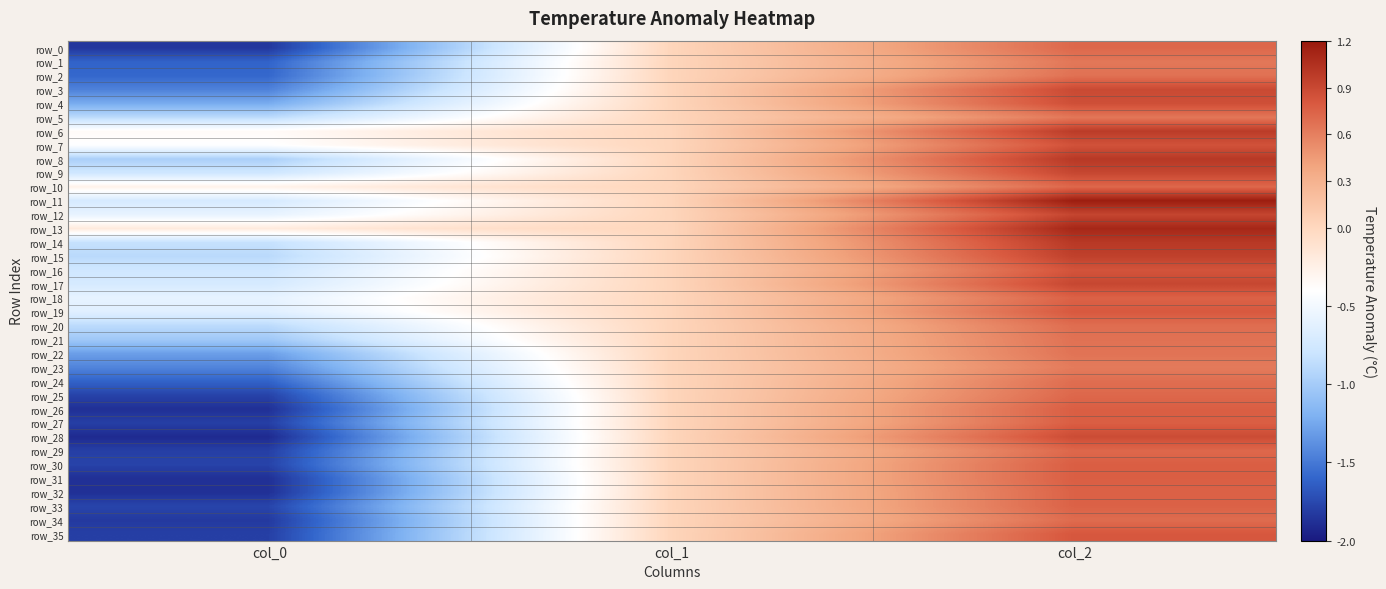

True or false: row_15 has a value of 0.9 at col_2.

True